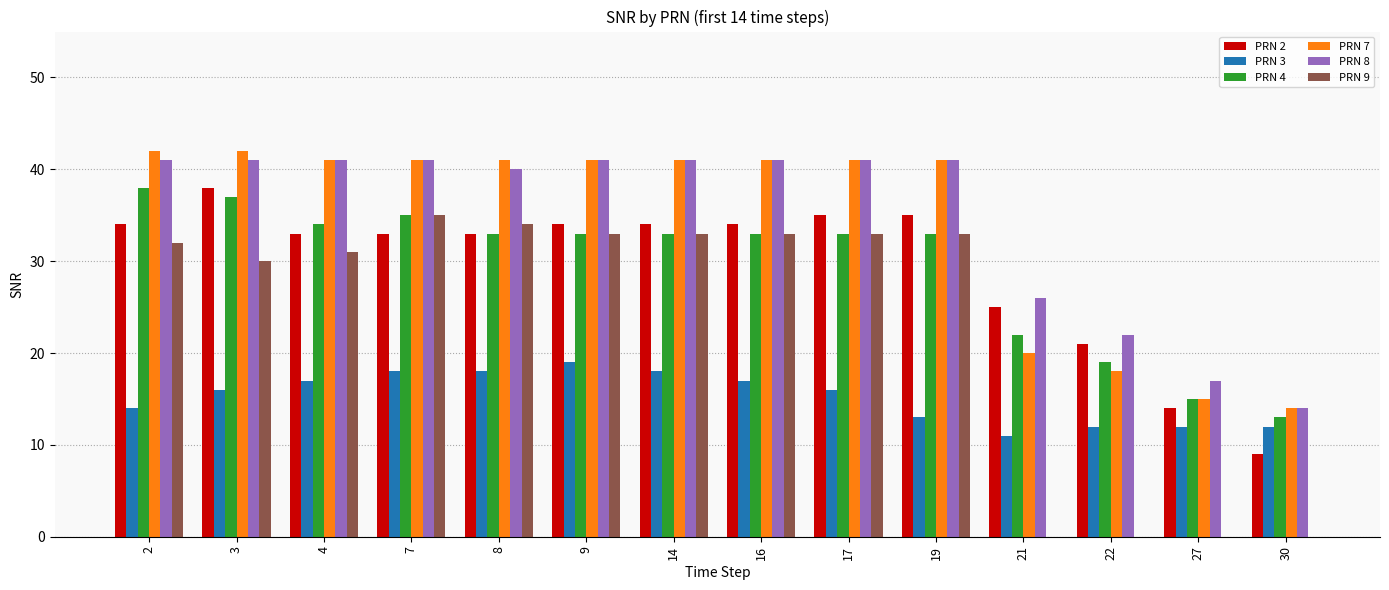

What is the greatest value displayed?

42